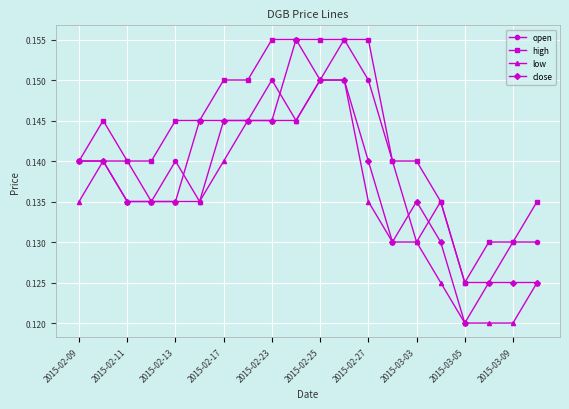

Rank the series by their average value, from lowest to highest.

low, close, open, high